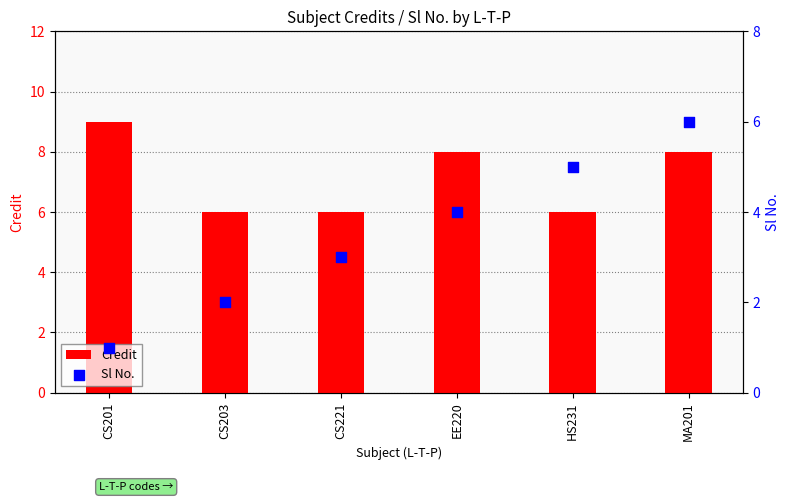

At which category is the sum across all series the highest?

MA201